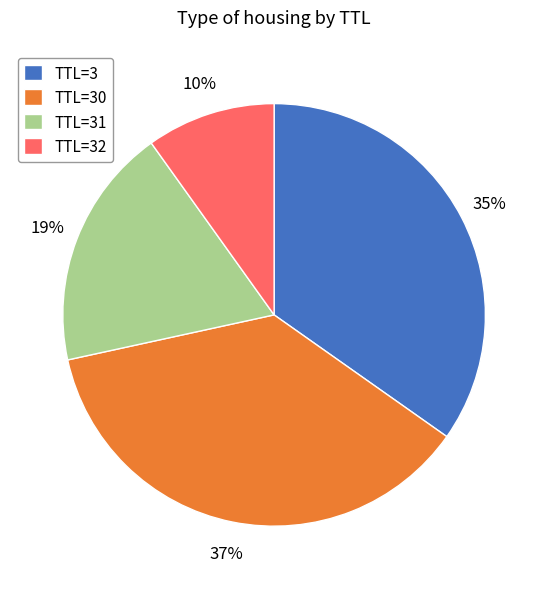

The TTL=30 slice represents 37% of the pie. True or false?

True